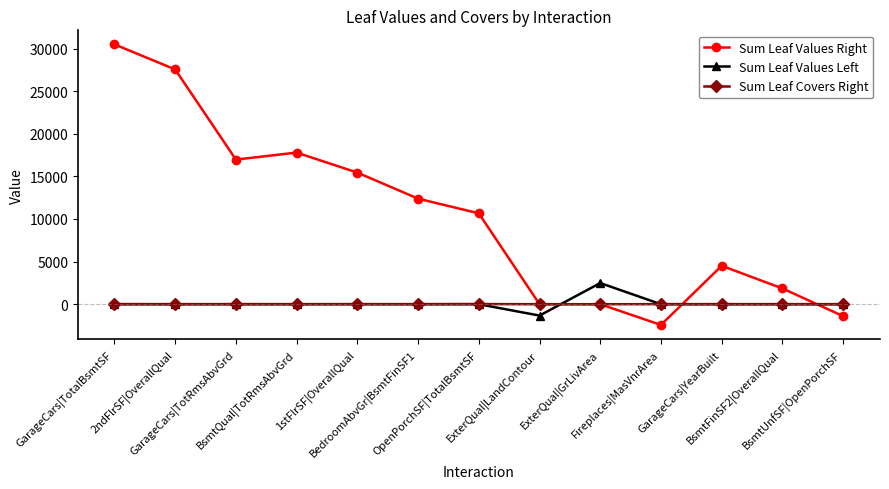

Does the chart have visible grid lines?

No